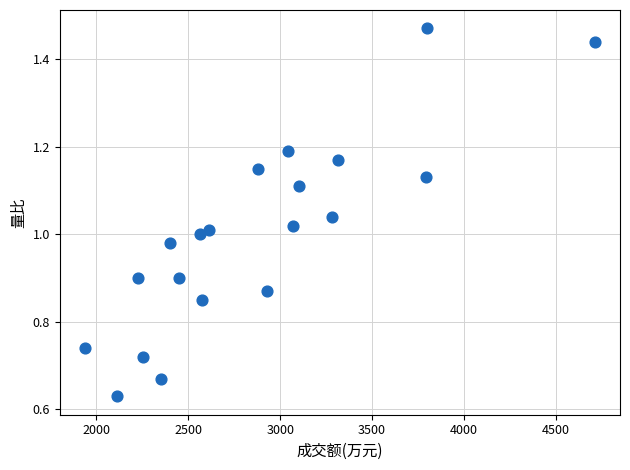

What is the range of X values (max minus min)?

2771.0